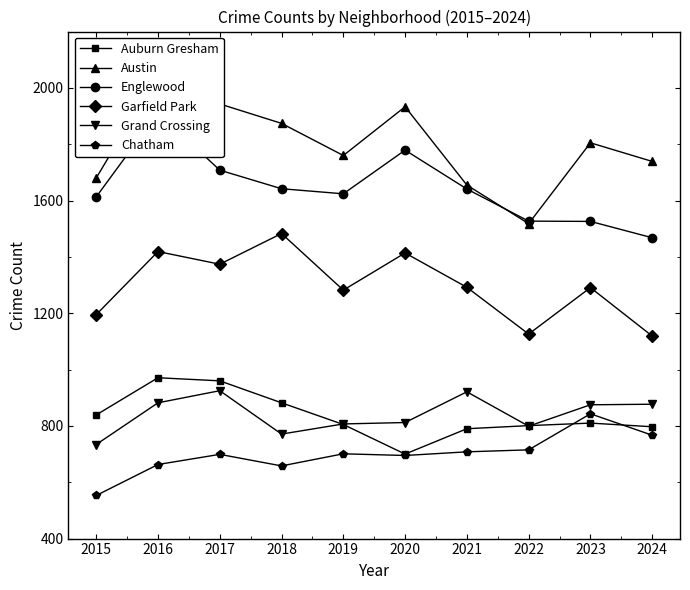

Which series has the largest total across all categories?

Austin